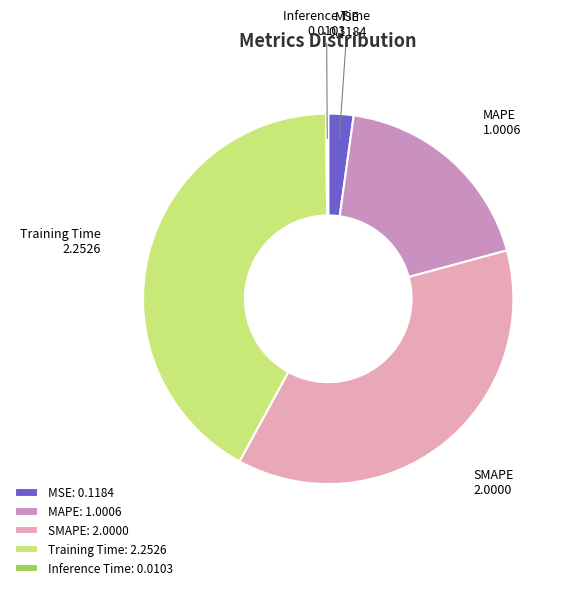

The SMAPE slice represents 45% of the pie. True or false?

False